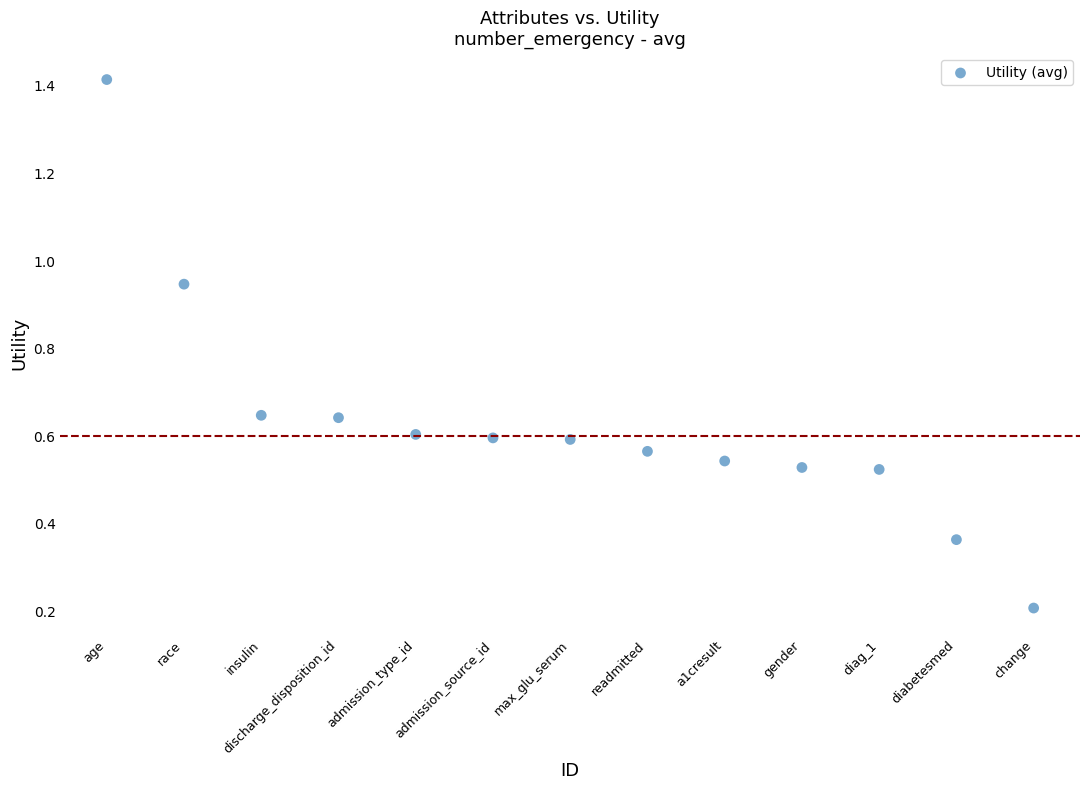

What is the range of X values (max minus min)?

12.0